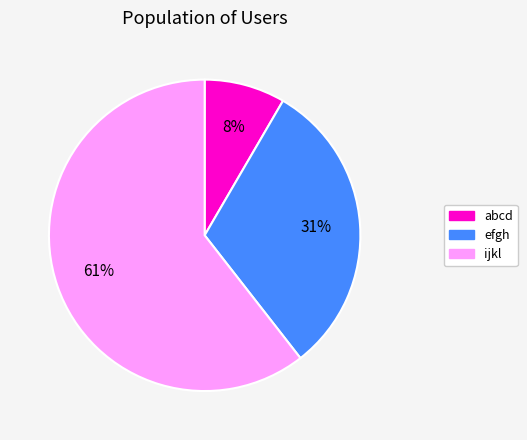

Between efgh and ijkl, which is larger?

ijkl